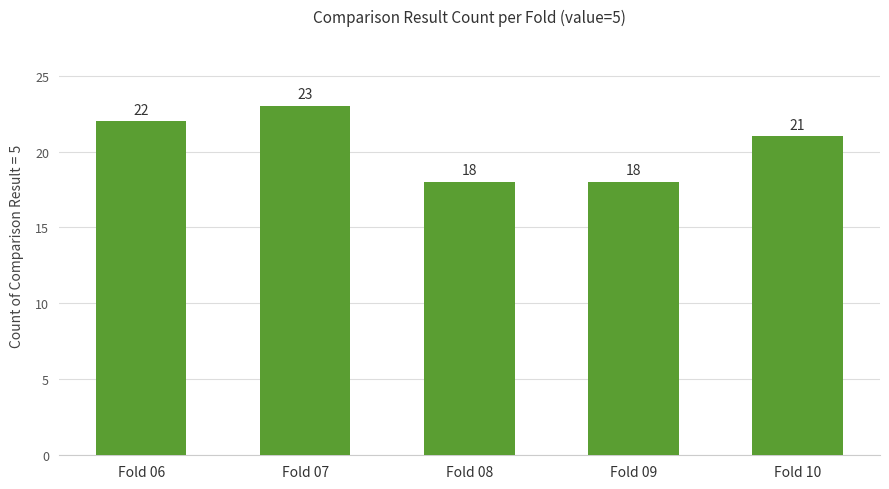

Reading left to right, extract all data points from this chart.

Fold 06=22	Fold 07=23	Fold 08=18	Fold 09=18	Fold 10=21